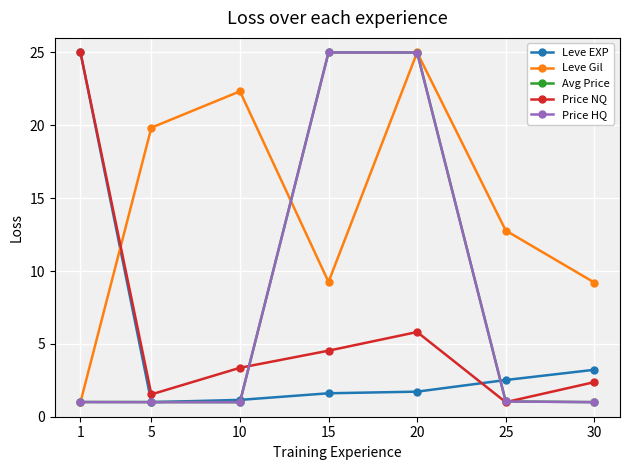

How many intersections are there between Leve EXP and Leve Gil?

1